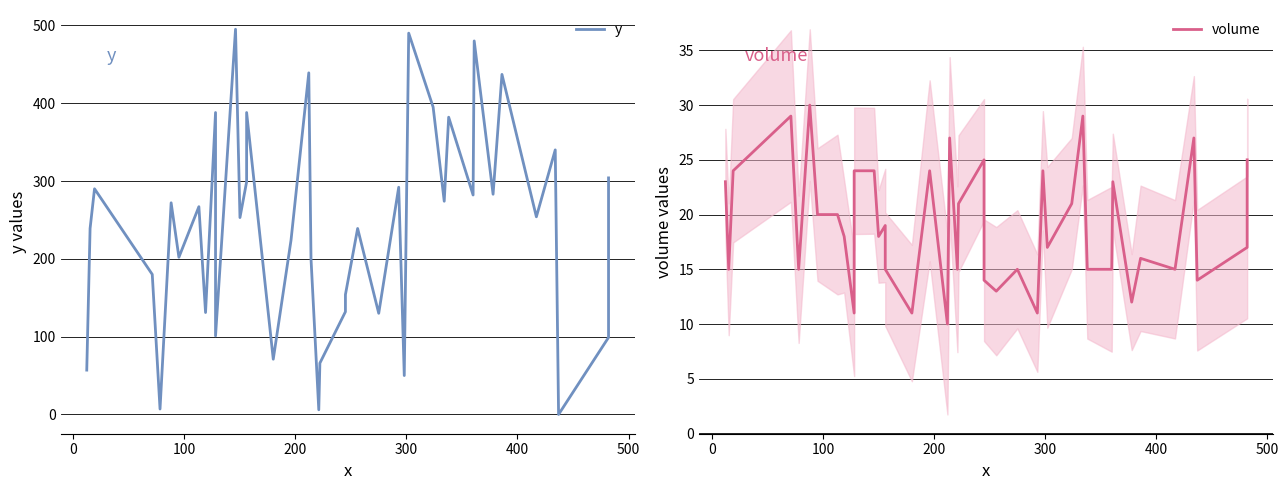

How many distinct data groups are displayed?

2